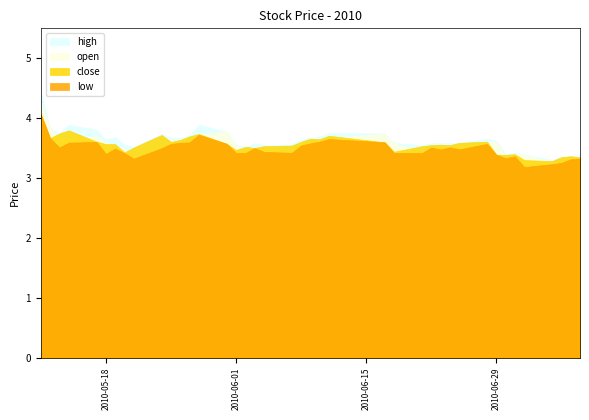

What is the smallest value displayed?

3.2